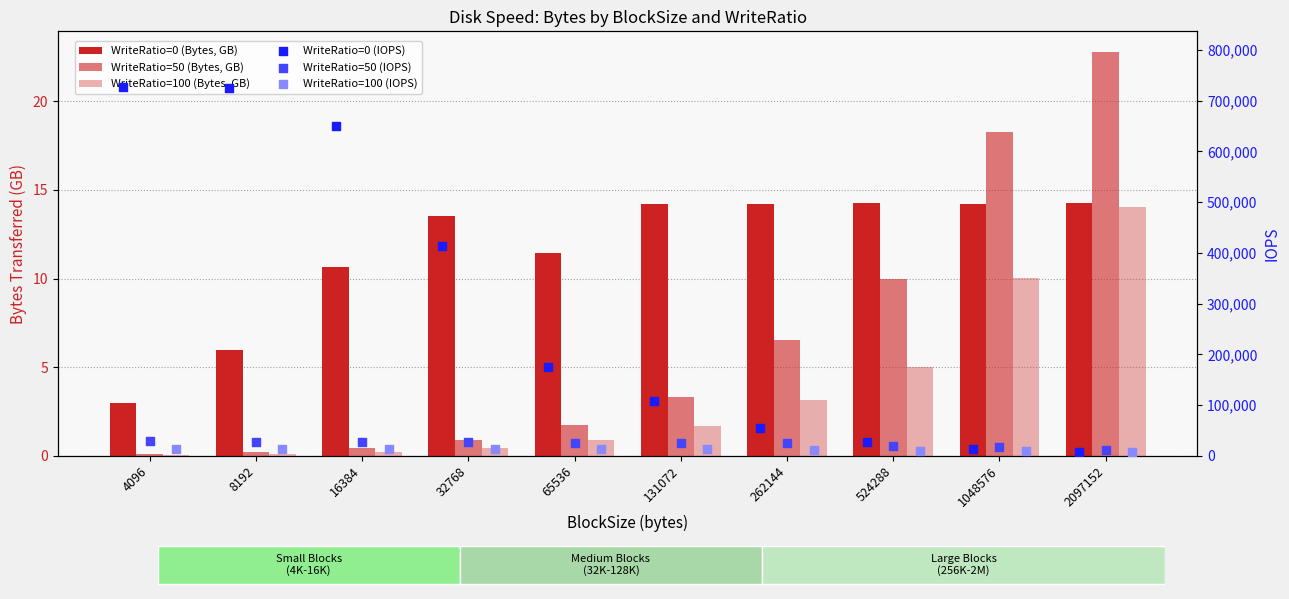

At how many categories does at least one series exceed 358520?

4